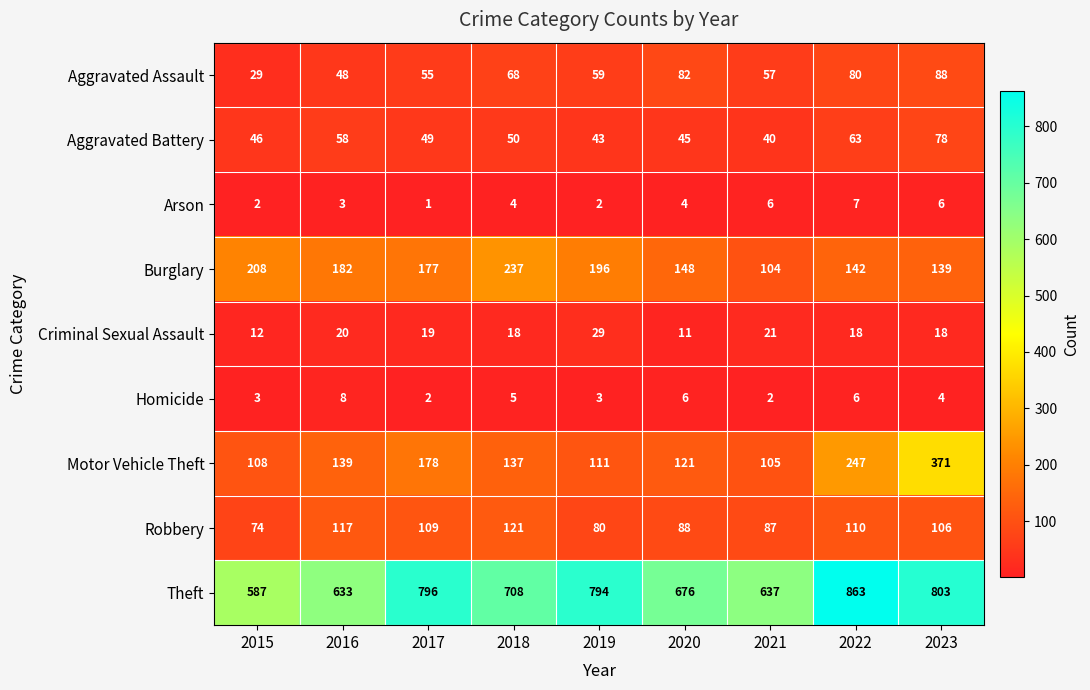

At how many categories does at least one series exceed 93?

9